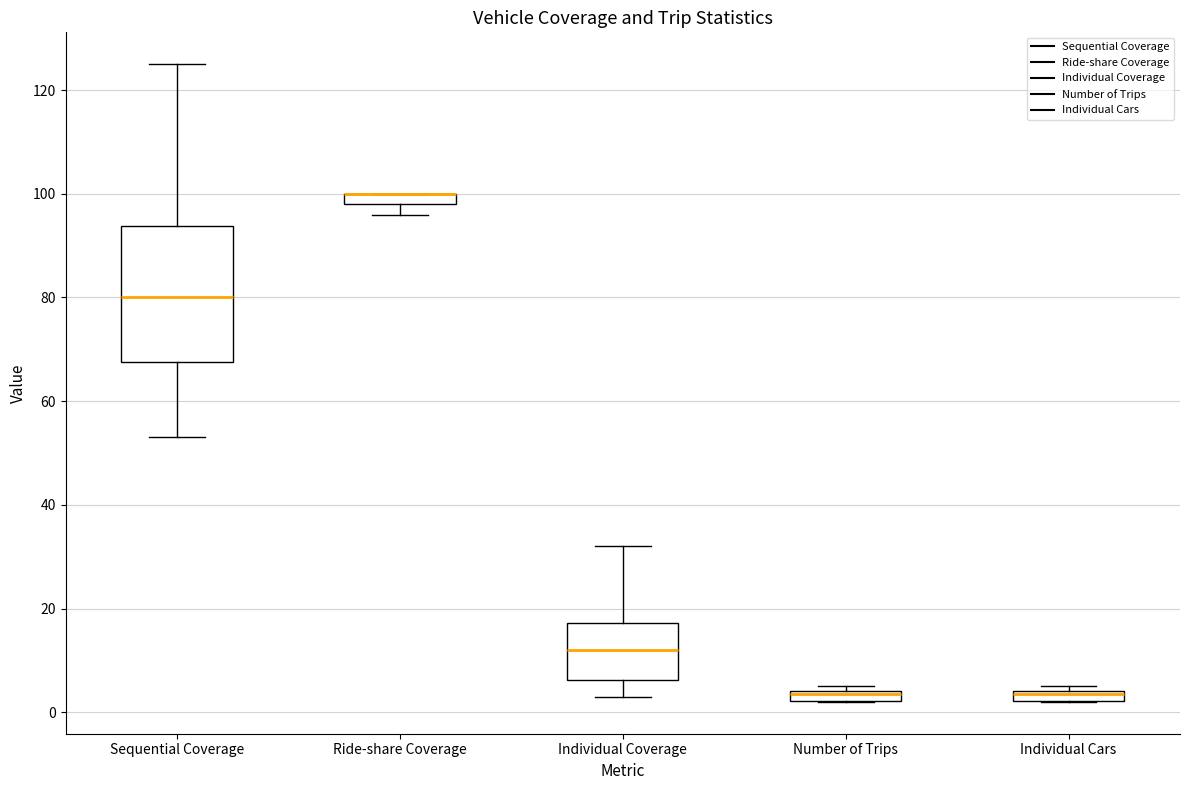

Which box is the tallest, from its lower edge to its upper edge?

Sequential Coverage